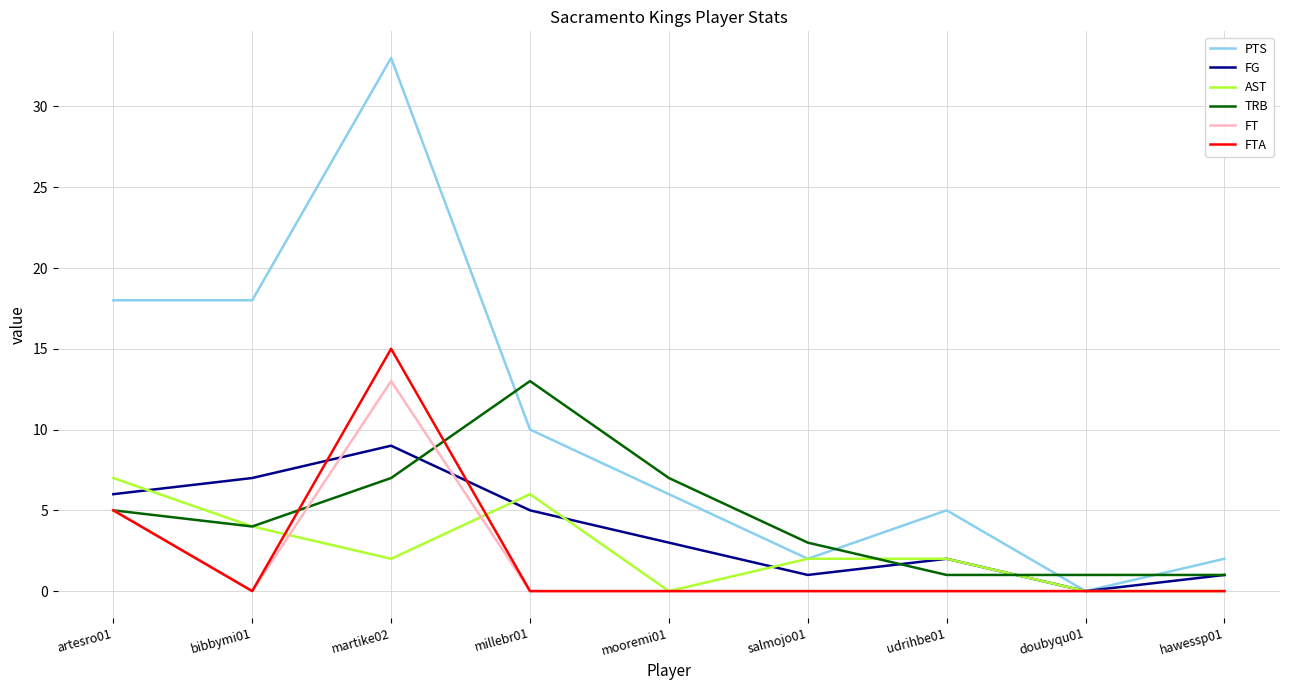

What is the average value of the PTS series?

10